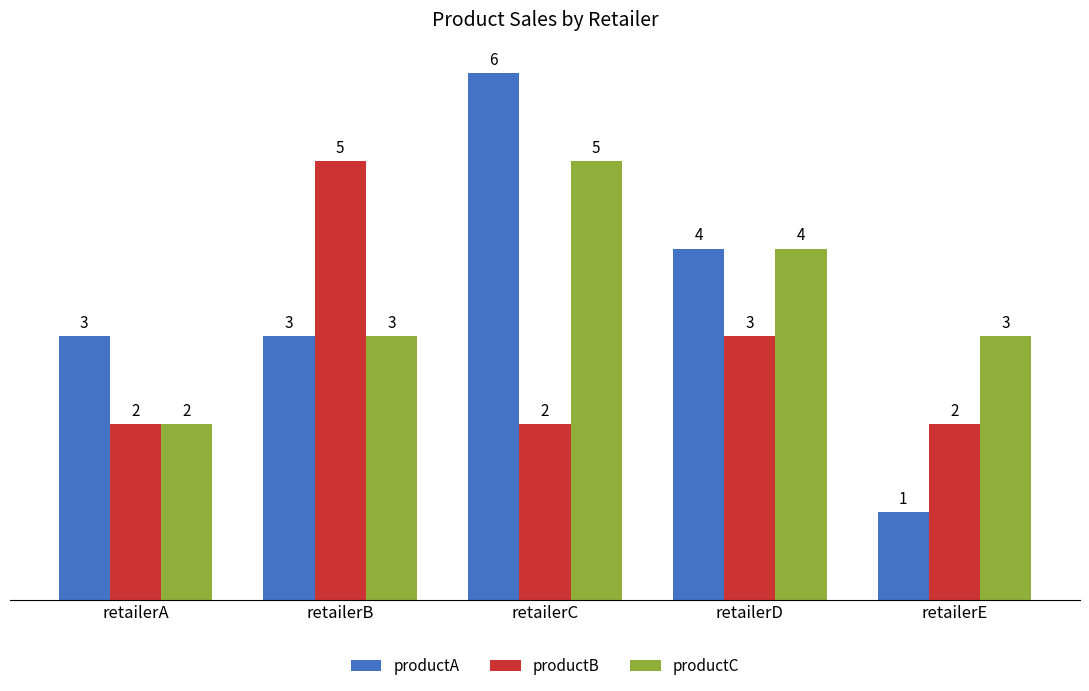

Is it true that productB equals 1 at retailerE?

False